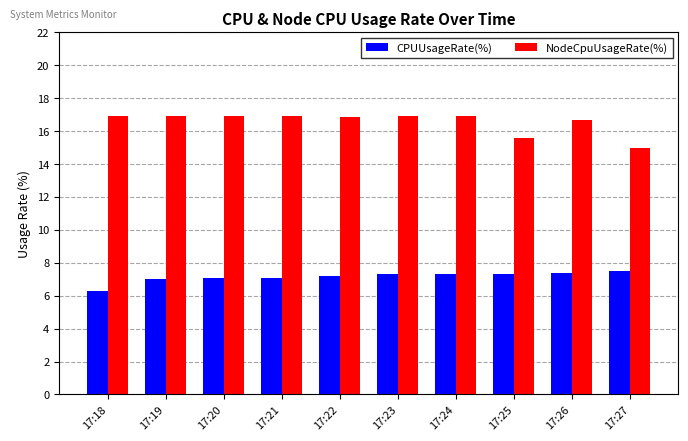

At how many categories does at least one series exceed 8?

10